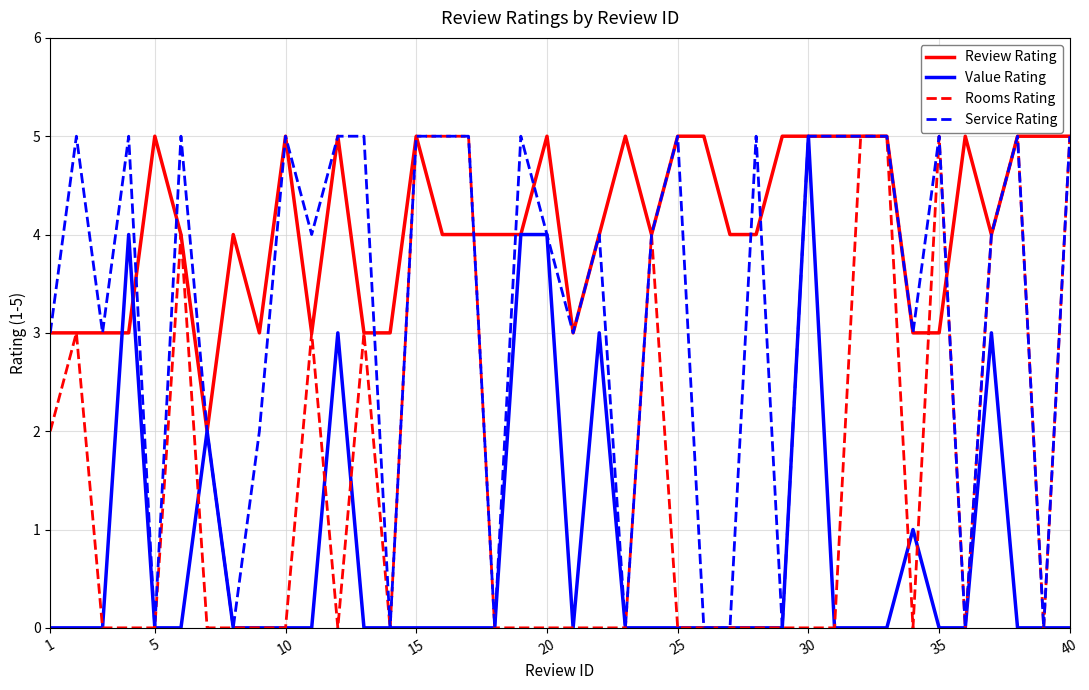

List the series in order of their overall mean, lowest first.

Value Rating, Rooms Rating, Service Rating, Review Rating